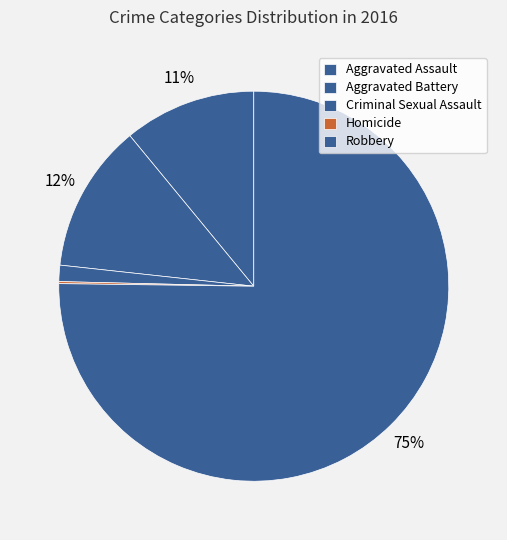

How many segments does this pie chart have?

5